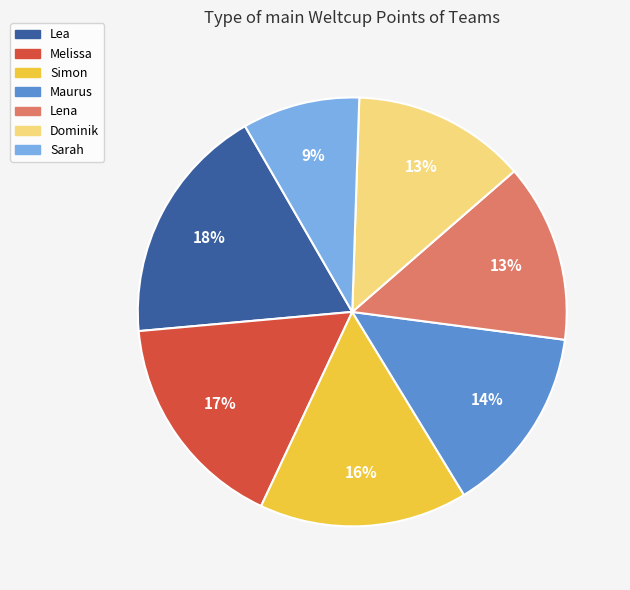

To the nearest percent, what is the average slice percentage?

14%